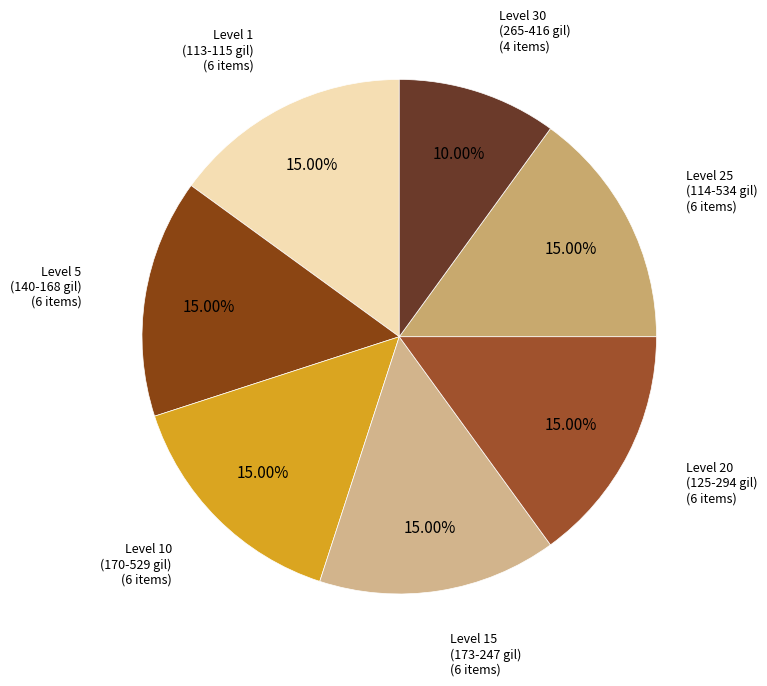

Approximately how many times larger is the value at Level 5 (140-168 gil) compared to Level 10 (170-529 gil)?

1.0